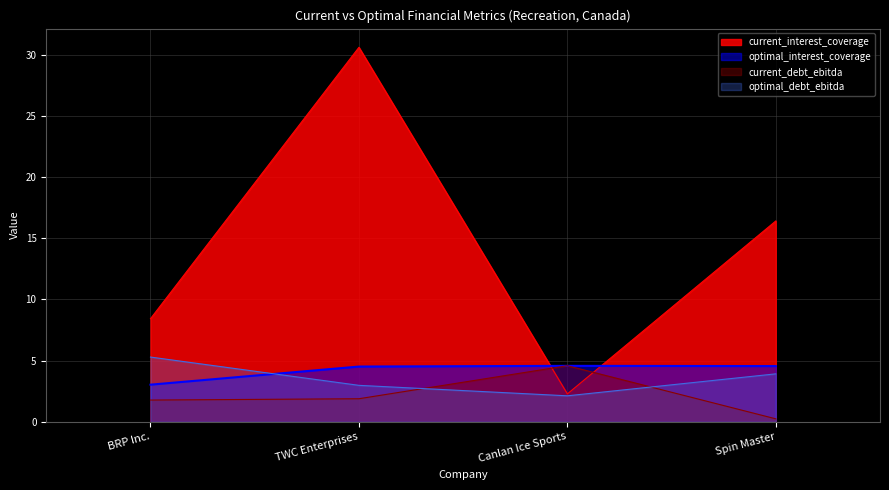

Reading left to right, list all the values displayed in this chart.

current_interest_coverage: BRP Inc.=8.4	TWC Enterprises=30.6	Canlan Ice Sports=2.3	Spin Master=16.4
optimal_interest_coverage: BRP Inc.=3.0	TWC Enterprises=4.5	Canlan Ice Sports=4.6	Spin Master=4.6
current_debt_ebitda: BRP Inc.=1.8	TWC Enterprises=1.9	Canlan Ice Sports=4.6	Spin Master=0.2
optimal_debt_ebitda: BRP Inc.=5.3	TWC Enterprises=3.0	Canlan Ice Sports=2.1	Spin Master=3.9